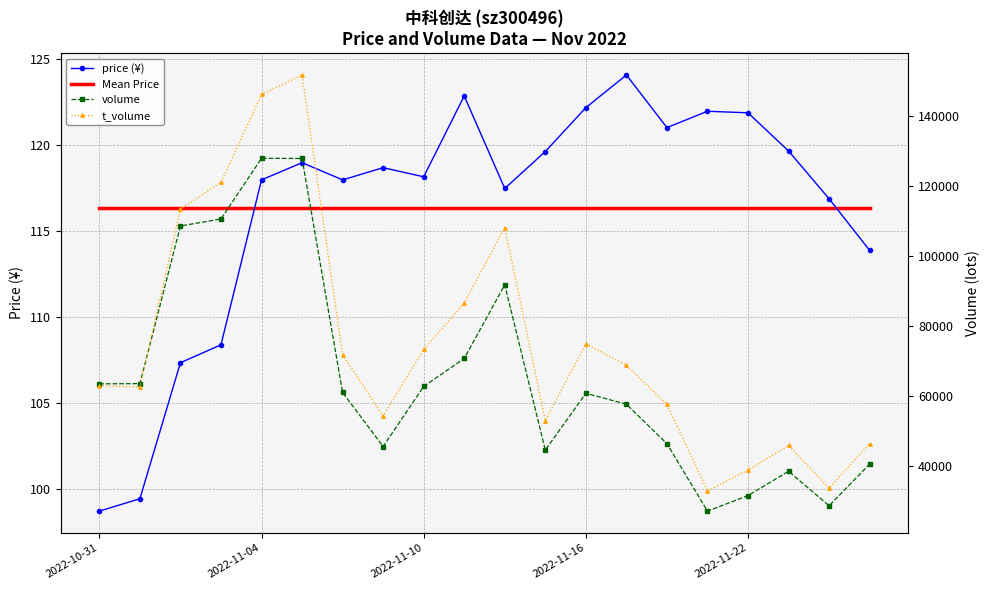

Reading right to left, transcribe all the data shown in this chart.

price (¥): 113.9	116.9	119.7	121.9	122.0	121.0	124.1	122.2	119.7	117.5	122.9	118.2	118.7	118.0	119.0	118.0	108.4	107.4	99.5	98.7
Mean Price: 116.4	116.4	116.4	116.4	116.4	116.4	116.4	116.4	116.4	116.4	116.4	116.4	116.4	116.4	116.4	116.4	116.4	116.4	116.4	116.4
volume: 40557.0	28657.0	38514.0	31567.0	27123.0	46381.0	57681.0	60795.0	44568.0	91792.0	70752.0	62749.0	45582.0	61024.0	127902.0	127954.0	110617.0	108612.0	63563.0	63494.0
t_volume: 46422.0	33702.0	45900.0	38858.0	32893.0	57608.0	68813.0	74951.0	53004.0	108154.0	86534.0	73328.0	54312.0	71848.0	151765.0	146203.0	121073.0	113357.0	62607.0	62925.0